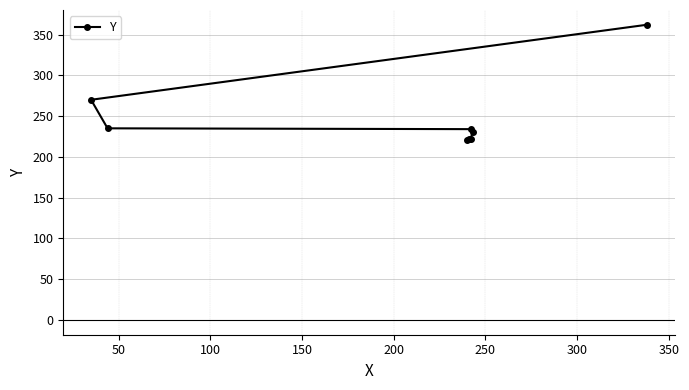

How many lines are shown in the chart?

1